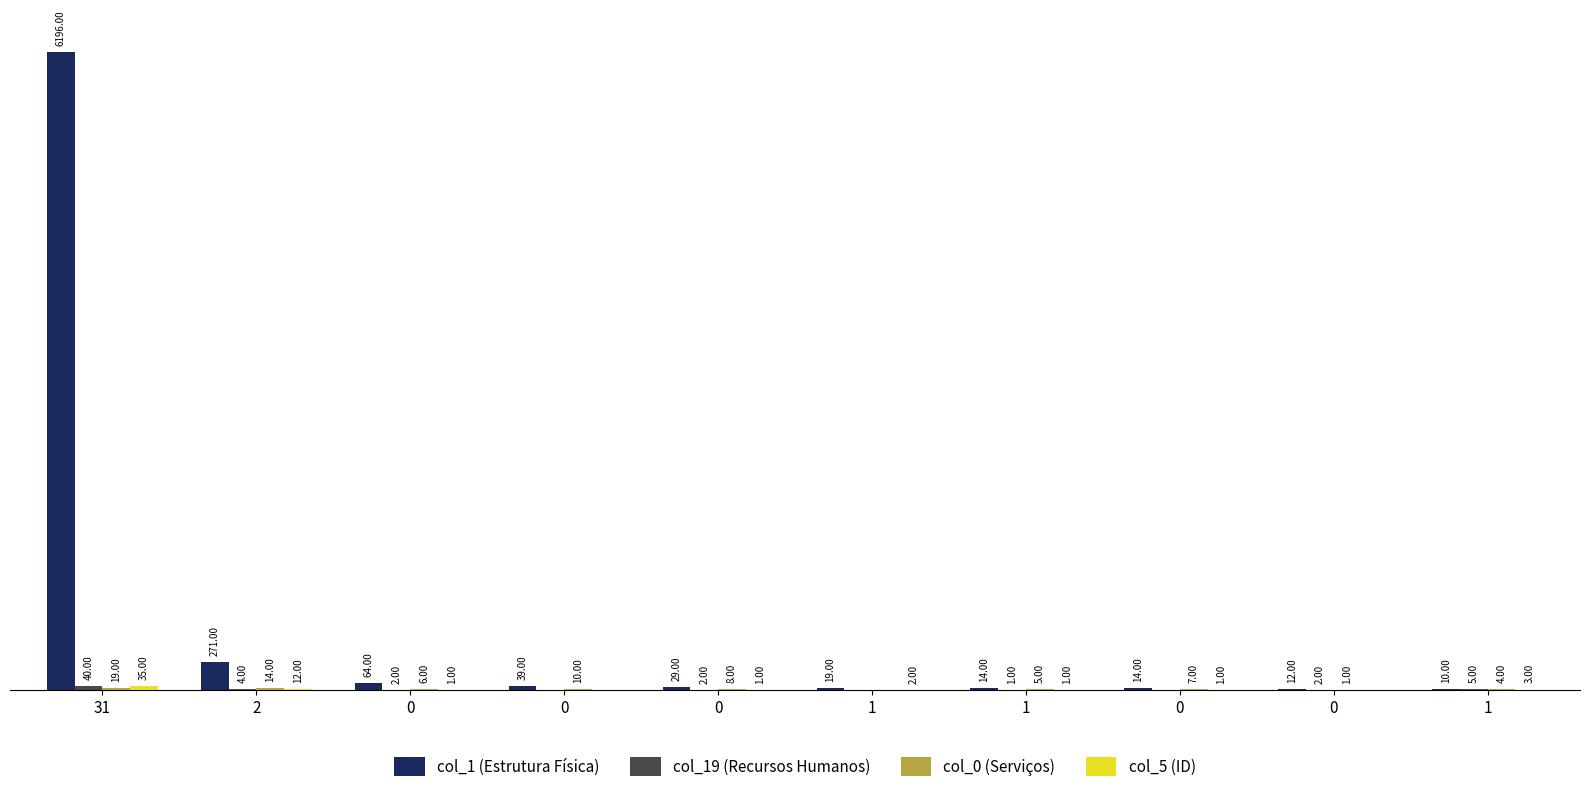

Reading left to right, transcribe all the data shown in this chart.

col_1 (Estrutura Física): 31=6196	2=271	0=64	0=39	0=29	1=19	1=14	0=14	0=12	1=10
col_19 (Recursos Humanos): 31=40	2=4	0=2	0=0	0=2	1=0	1=1	0=0	0=2	1=5
col_0 (Serviços): 31=19	2=14	0=6	0=10	0=8	1=0	1=5	0=7	0=1	1=4
col_5 (ID): 31=35	2=12	0=1	0=0	0=1	1=2	1=1	0=1	0=0	1=3